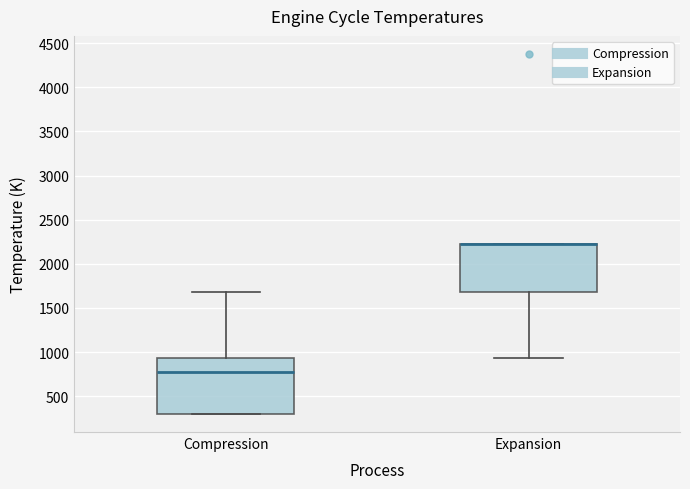

Where is the lower edge of the box for Compression on the y-axis? The values are not printed on the chart, so give them approximately, as read against the axis.

300